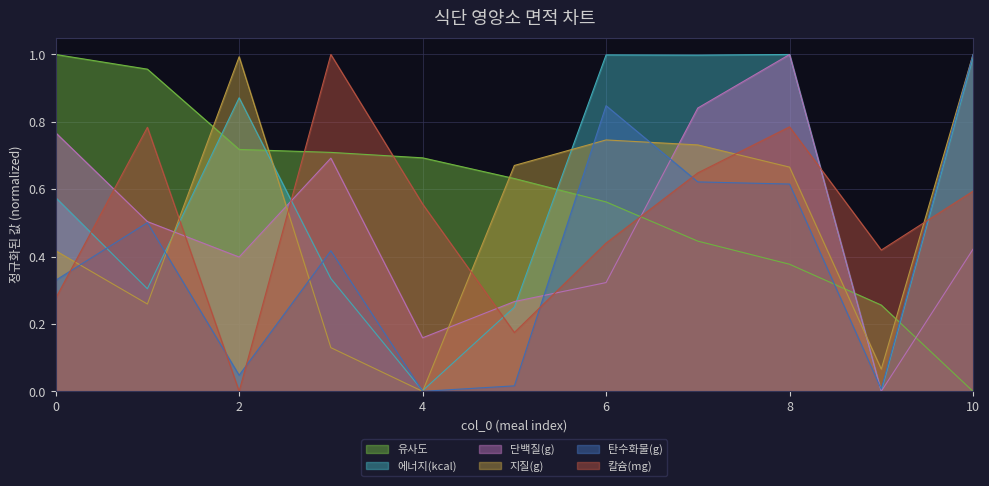

What is the spread (max minus min) of values at 4?

0.7